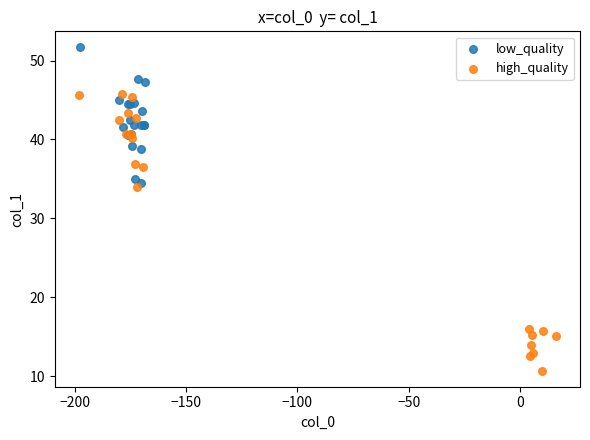

Which series reaches the minimum Y coordinate?

high_quality